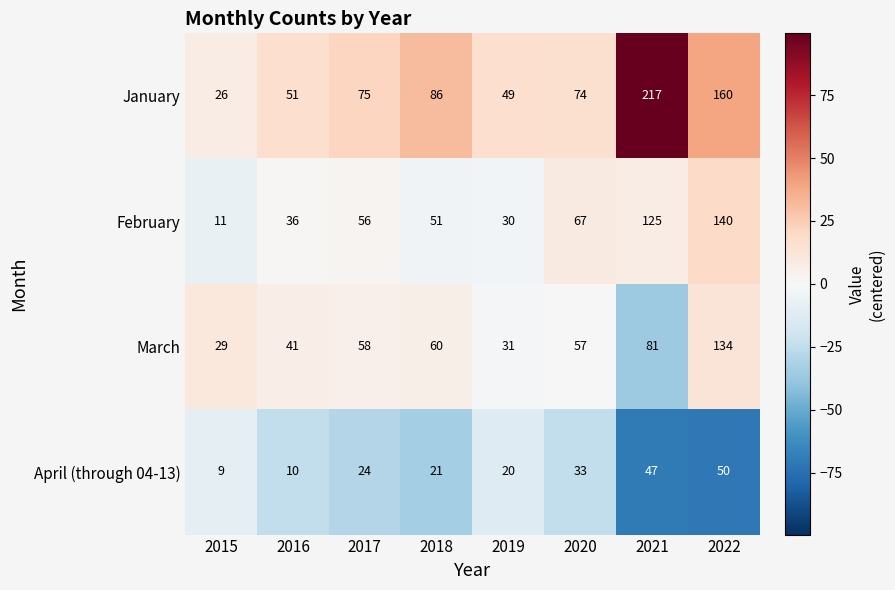

At which category does the chart reach its peak across all series?

2021